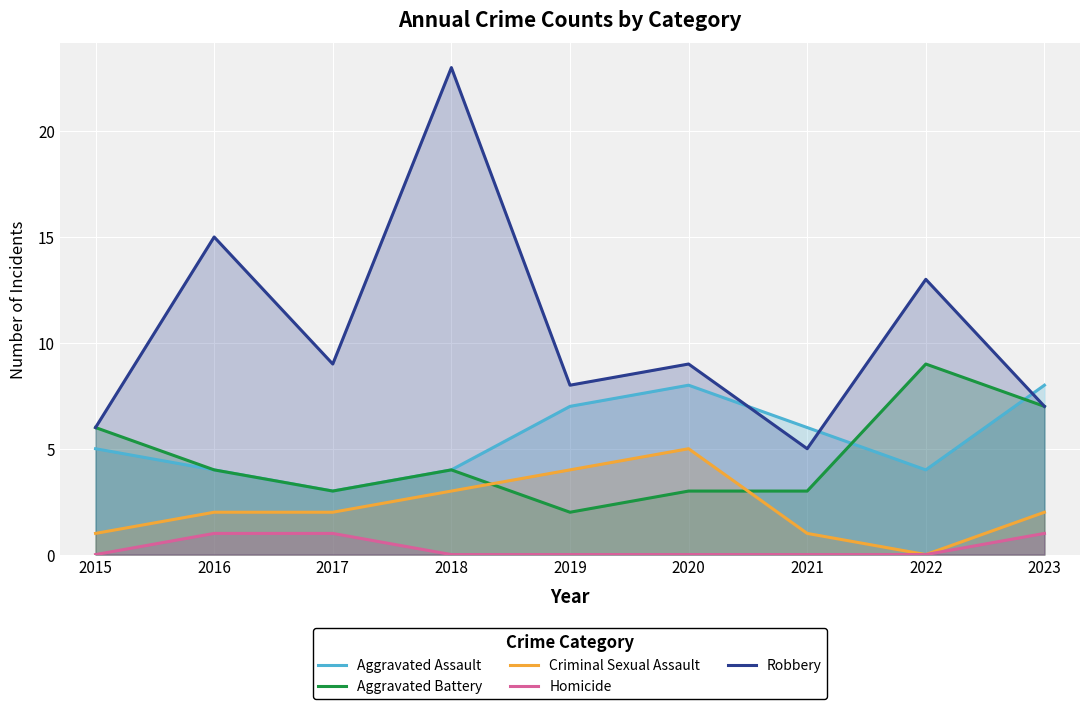

True or false: Aggravated Battery and Robbery cross at least once.

False